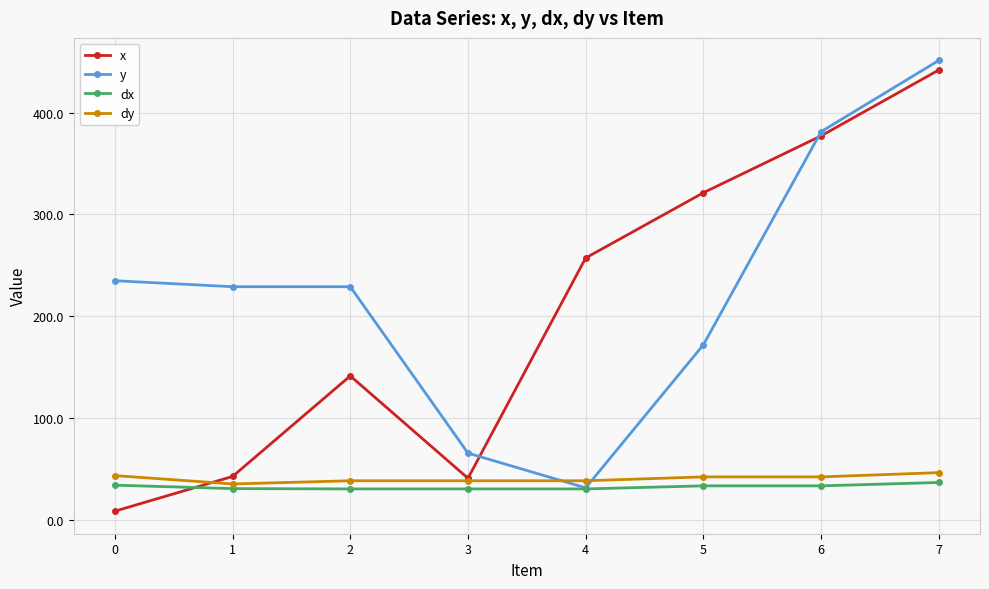

Which category has the lowest value in the y series?

4